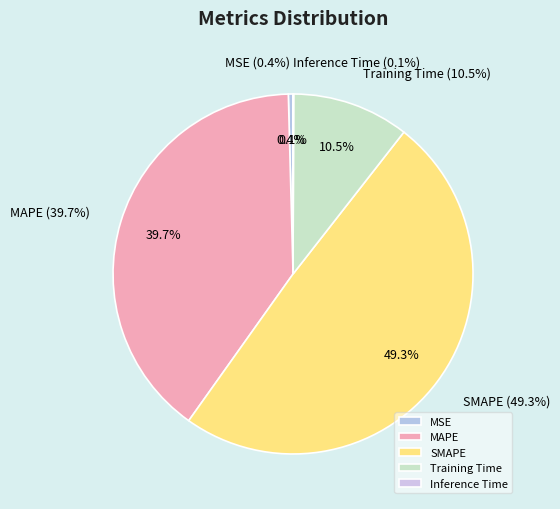

How much of the chart is everything except SMAPE?

50.7%